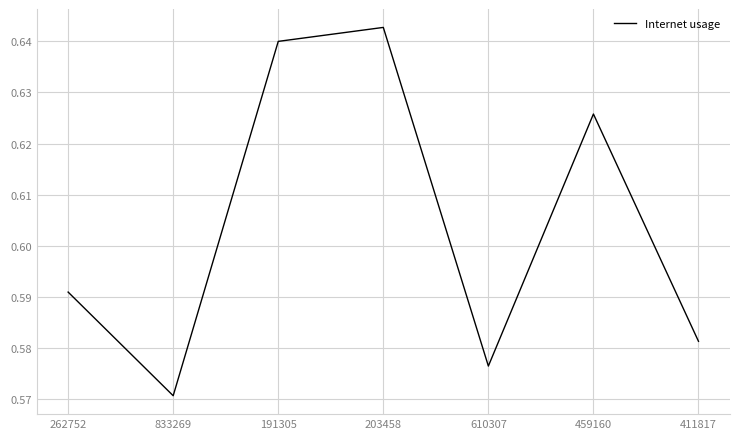

True or false: the data shows 0.9 at 203458.

False